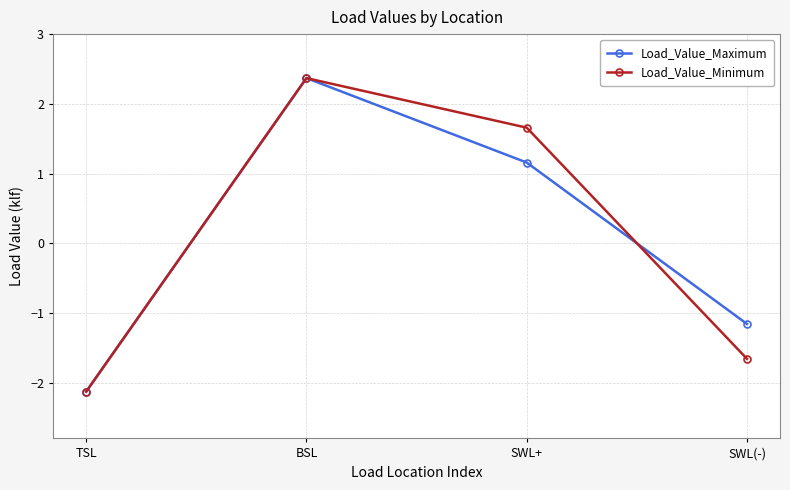

Which series changed the most between BSL and SWL(-)?

Load_Value_Minimum